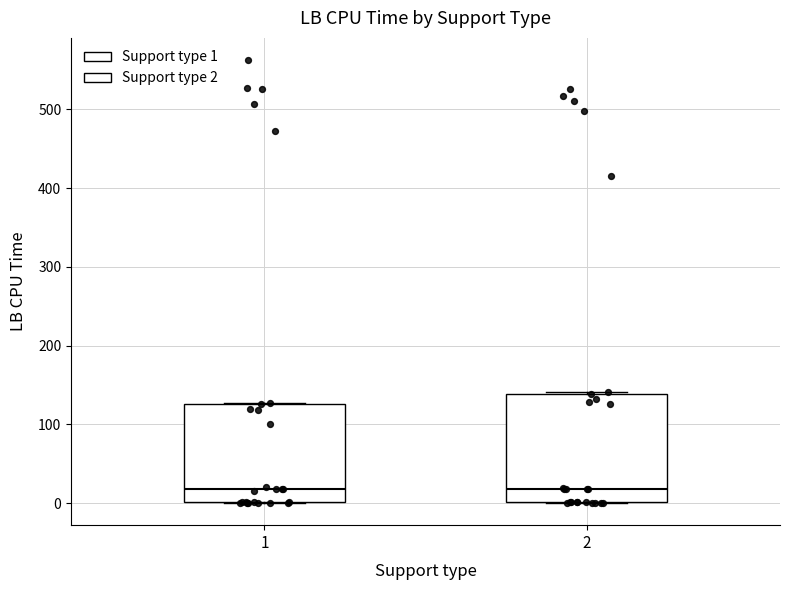

Reading left to right, read every box against the y-axis: the position of its median line, the range the box covers, and the ends of its whiskers. The values are not printed on the chart, so give them approximately, as read against the axis.

1: median 20, box 0 to 130, whiskers 0 to 130
2: median 20, box 0 to 140, whiskers 0 to 140